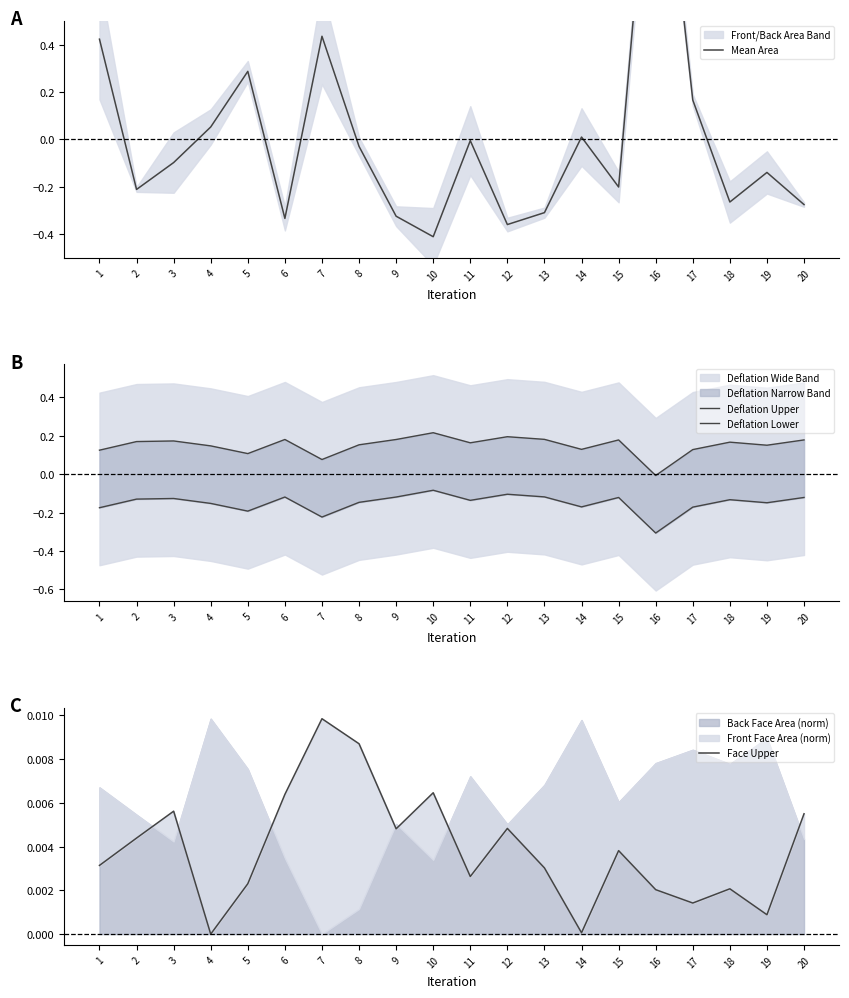

Which series changed the most between 12 and 15?

Mean Area